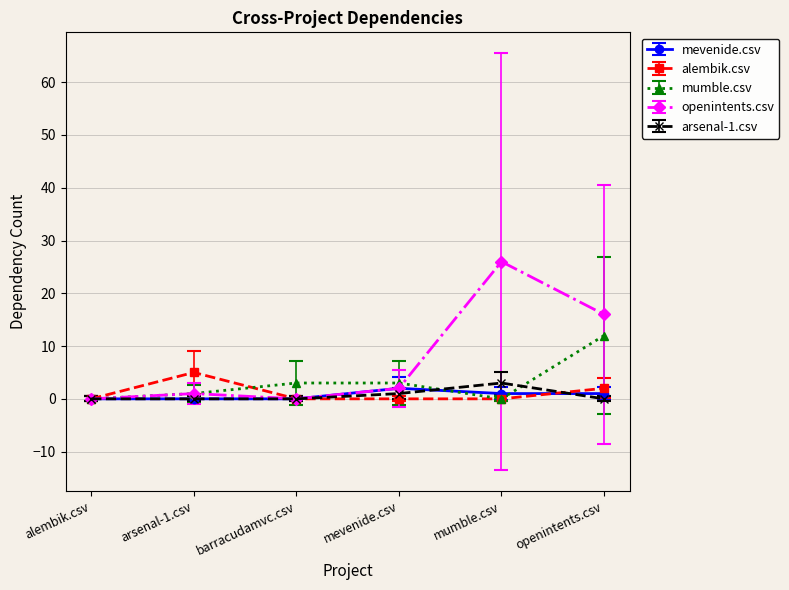

Is the value of openintents.csv at alembik.csv greater than the value of alembik.csv at arsenal-1.csv?

No